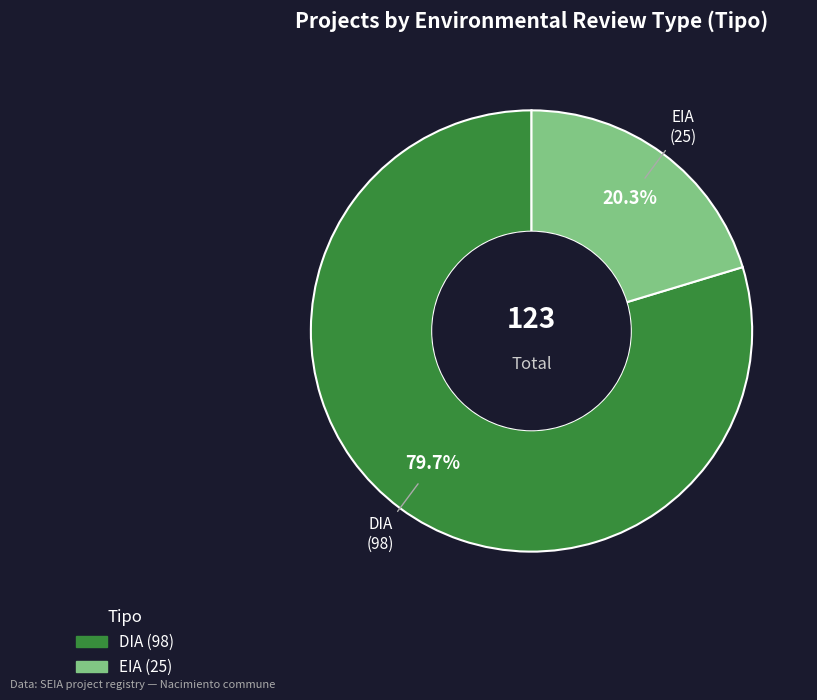

What is the largest slice in the pie chart?

DIA